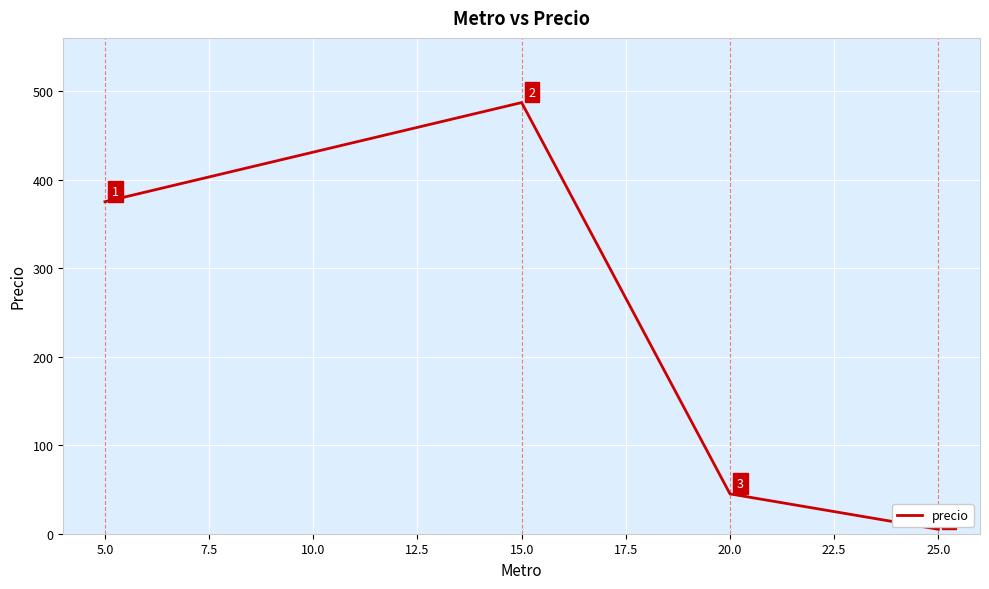

What is the average value?

228